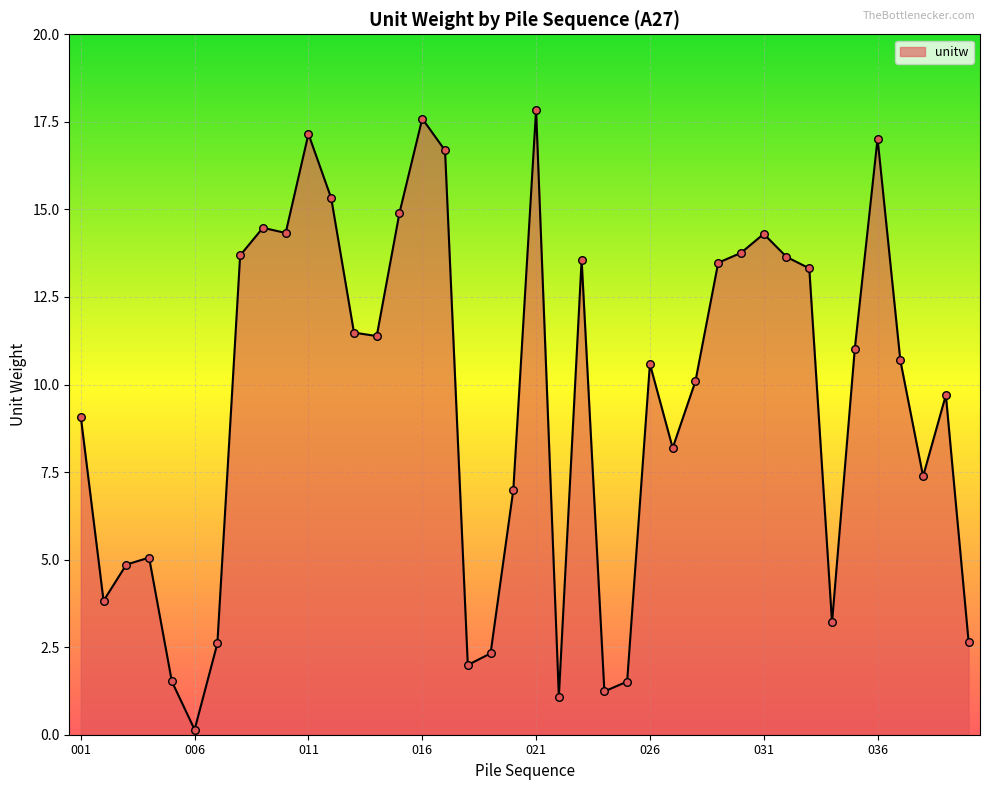

What is the difference between the maximum and minimum values?

17.7